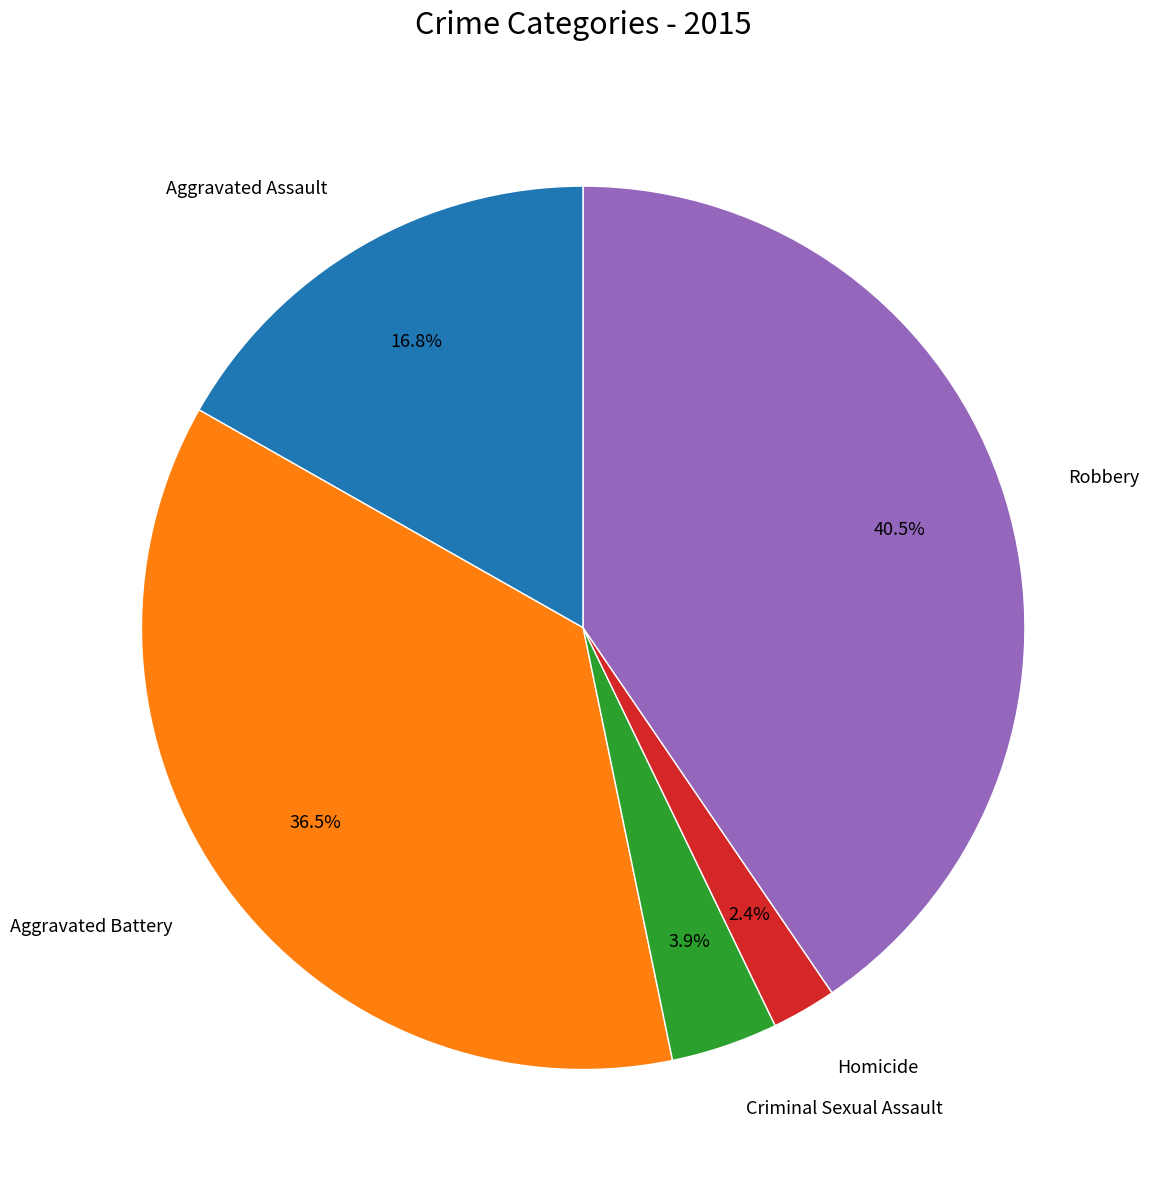

What percentage is NOT represented by Aggravated Battery?

63.5%